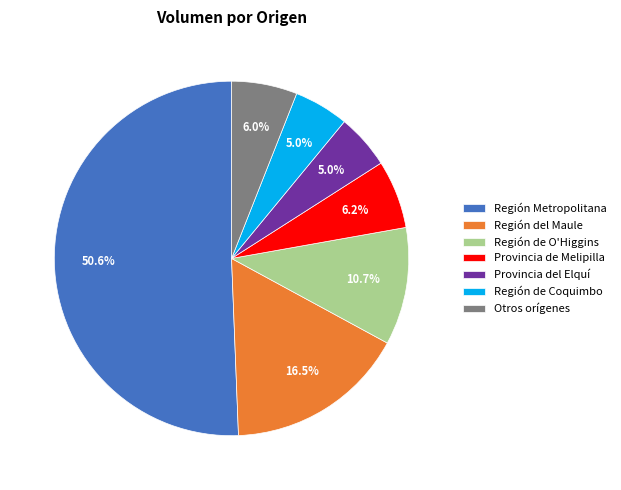

What is the majority slice?

Región Metropolitana